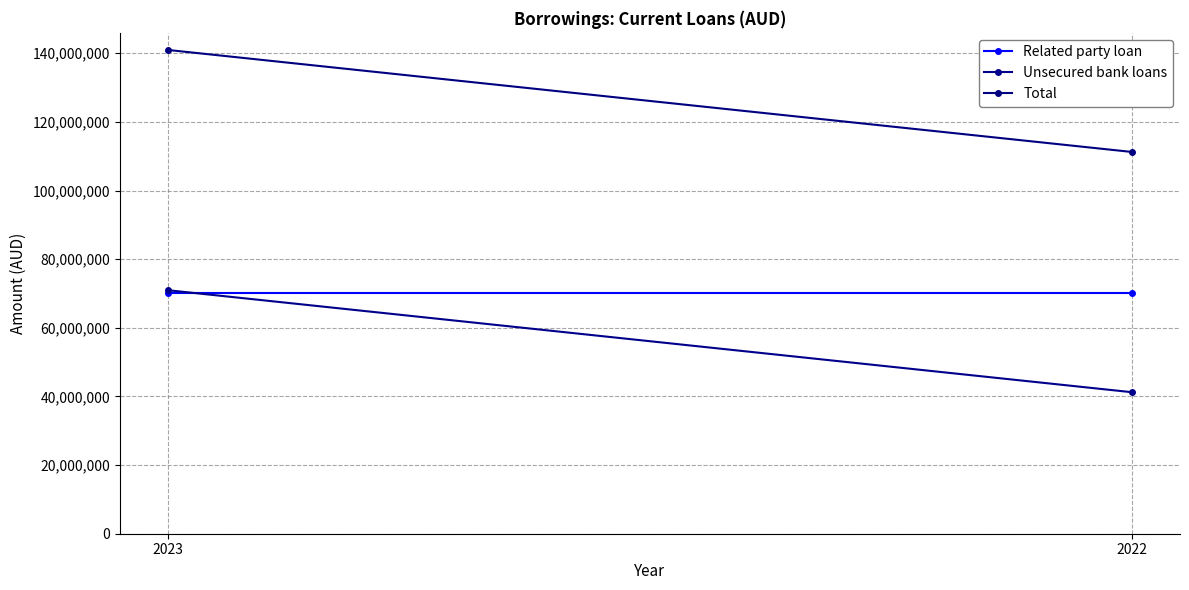

Between 2023 and 2022, which series saw the biggest shift?

Unsecured bank loans